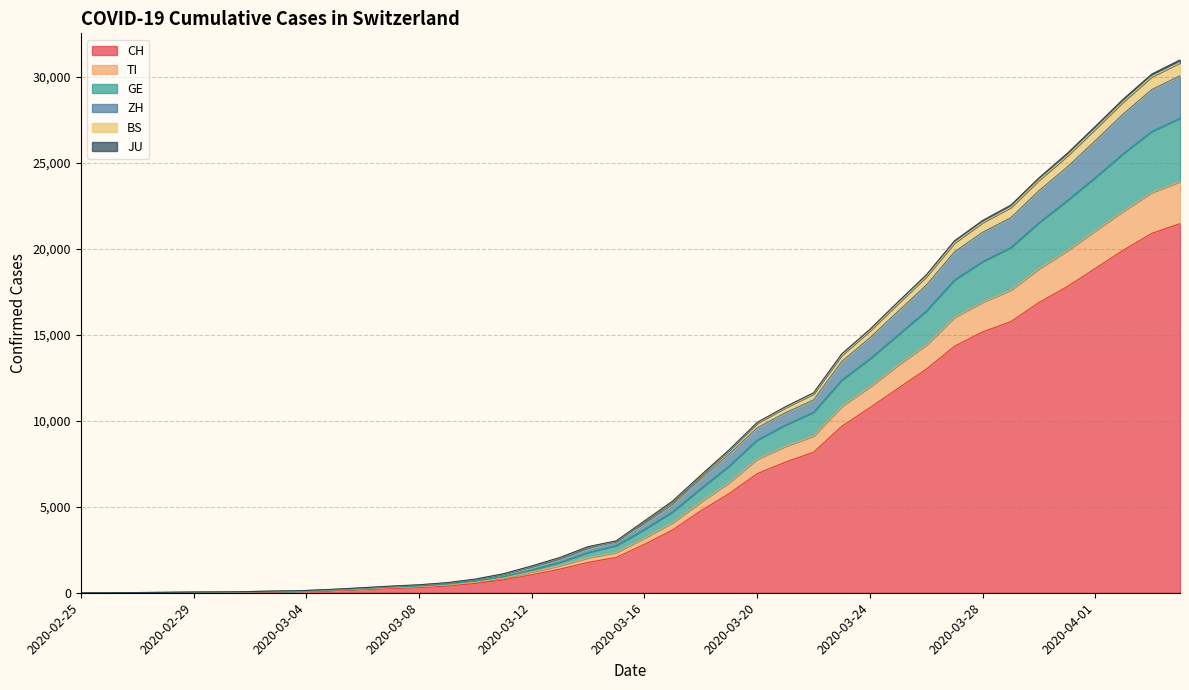

What is the highest value of the CH series?

21470